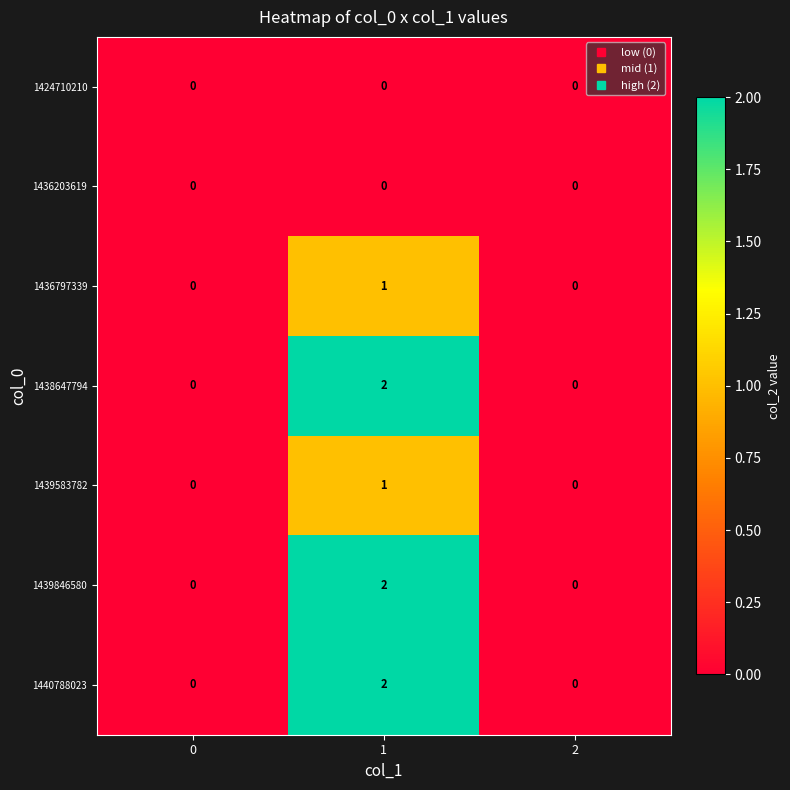

How many 1436797339 values are between 0 and 1?

3